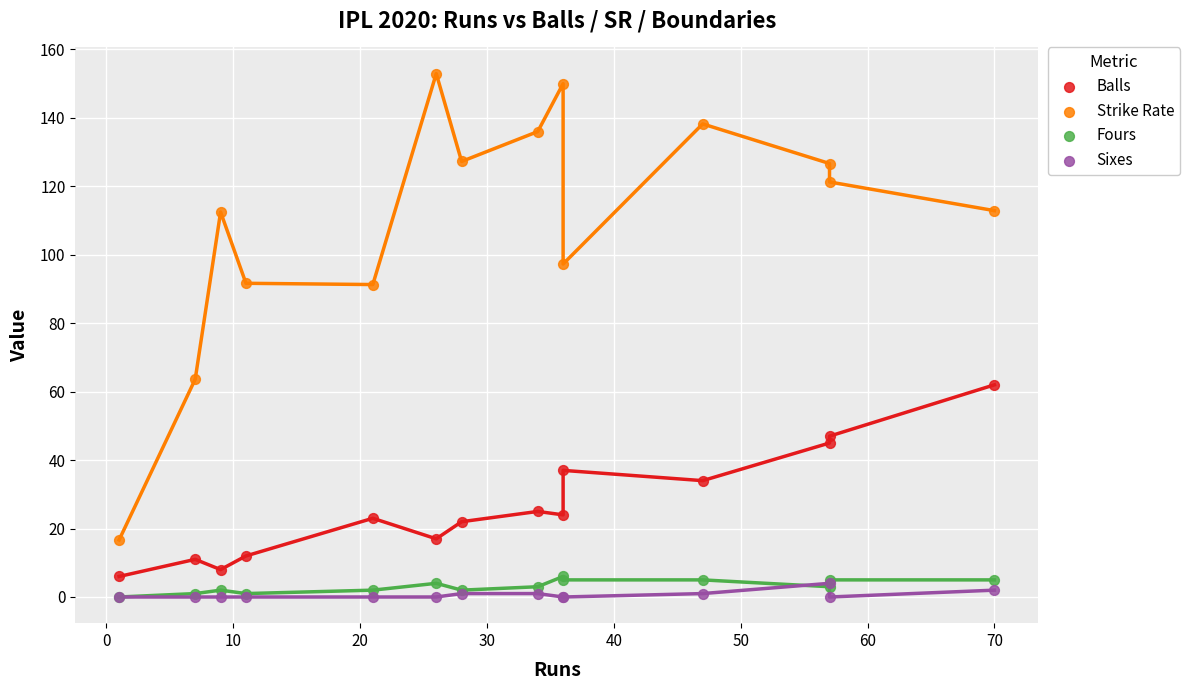

Which series has the widest spread of Y values?

Strike Rate